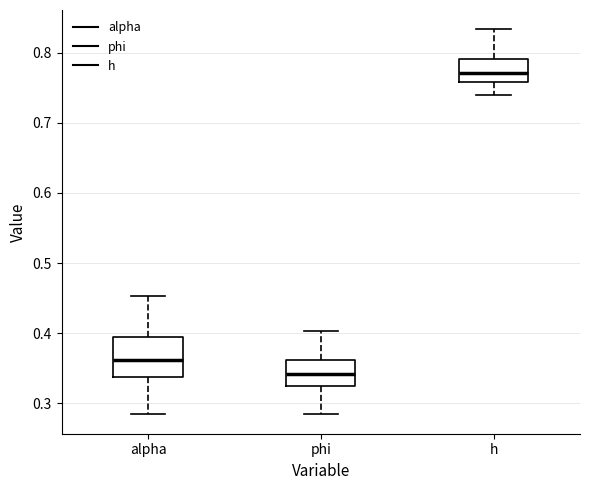

Where does the upper whisker of the box for phi end on the y-axis? The values are not printed on the chart, so give them approximately, as read against the axis.

0.40